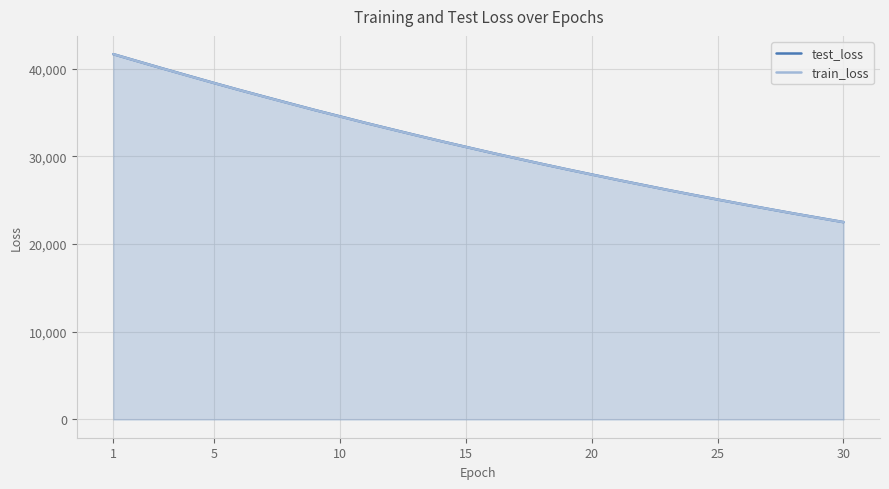

What is the total value across all series at 25?

50166.1